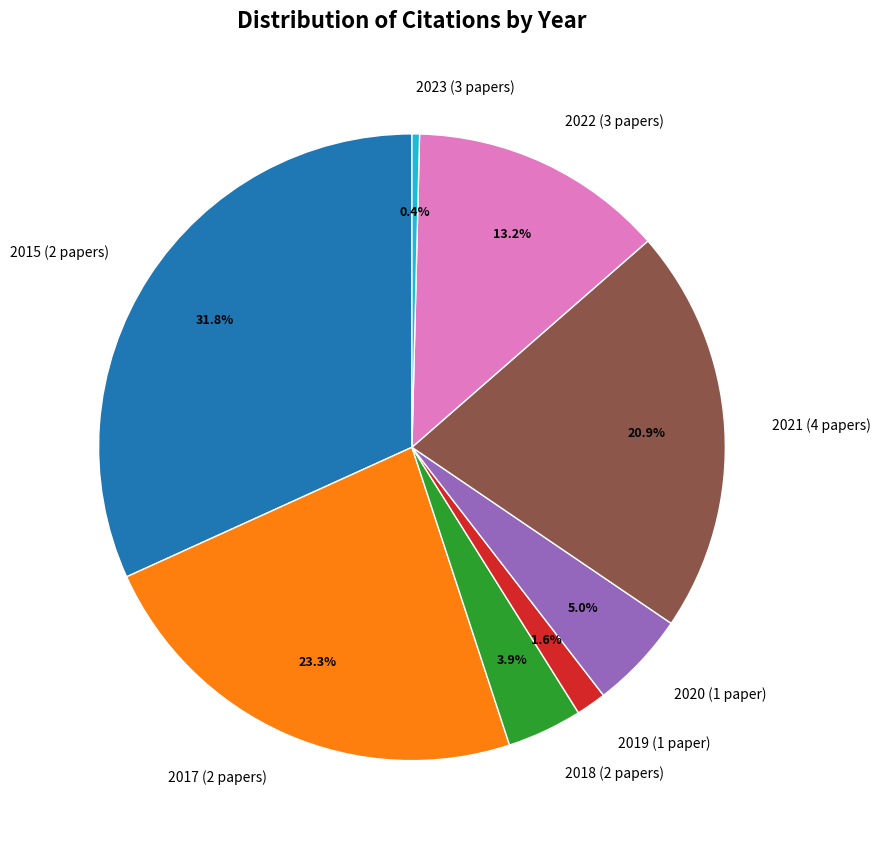

How many segments does this pie chart have?

8